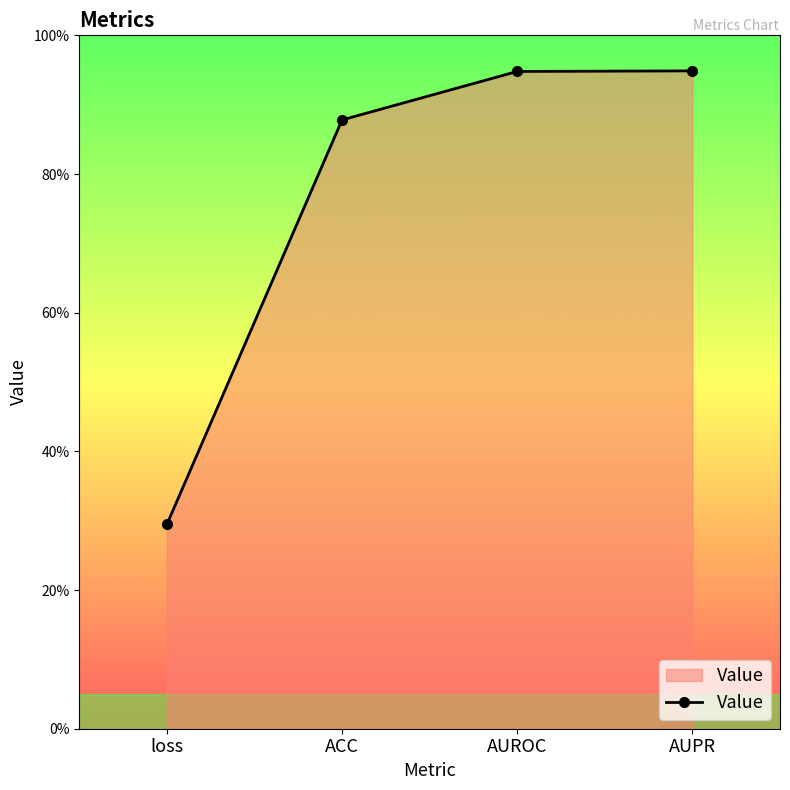

At which category does the chart reach its peak across all series?

AUPR